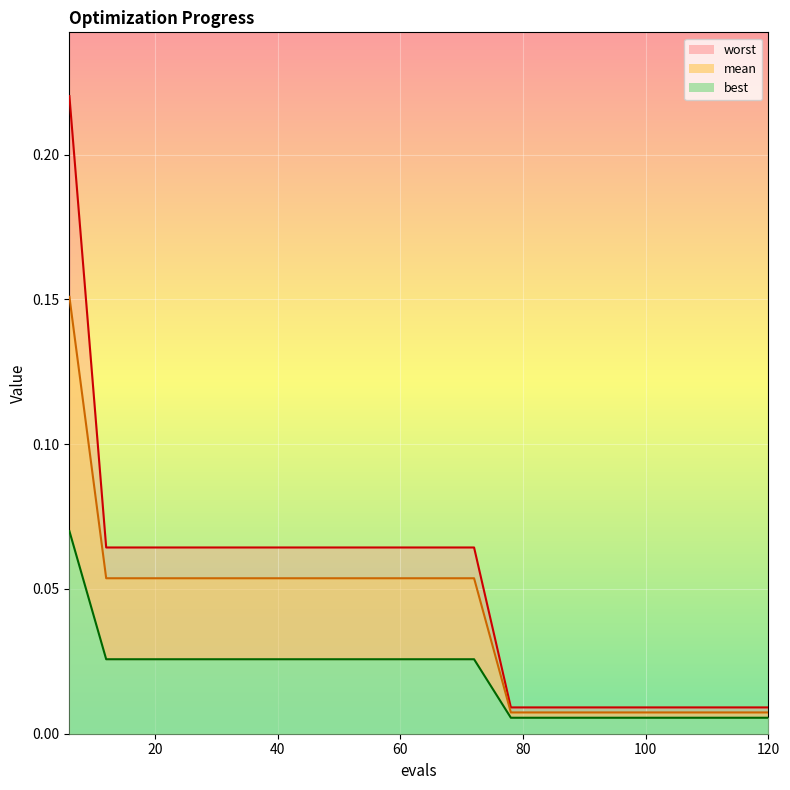

The value of worst at 72 is 0.1. True or false?

True